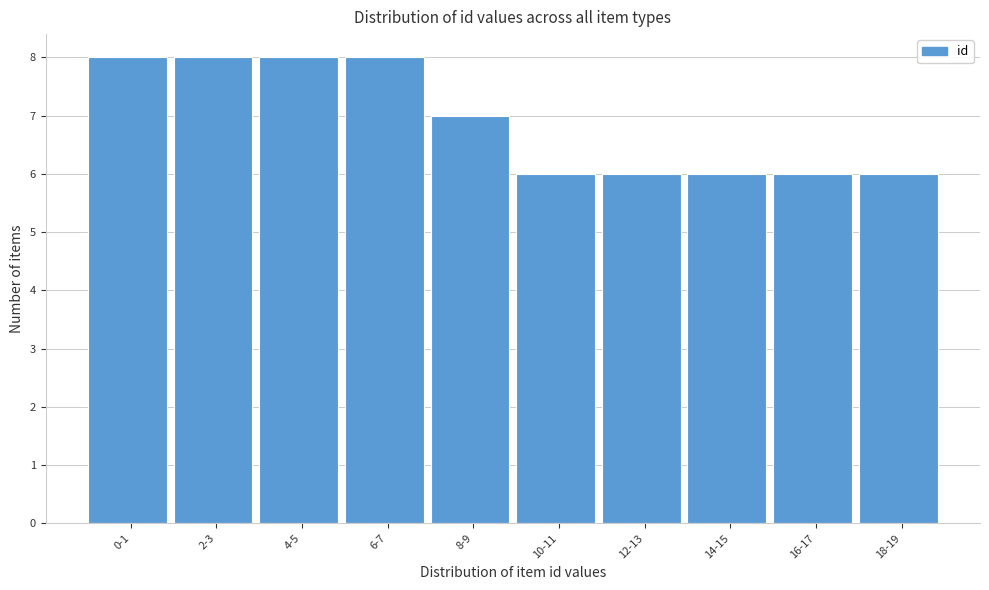

Reading left to right, extract all data points from this chart.

8	8	8	8	7	6	6	6	6	6